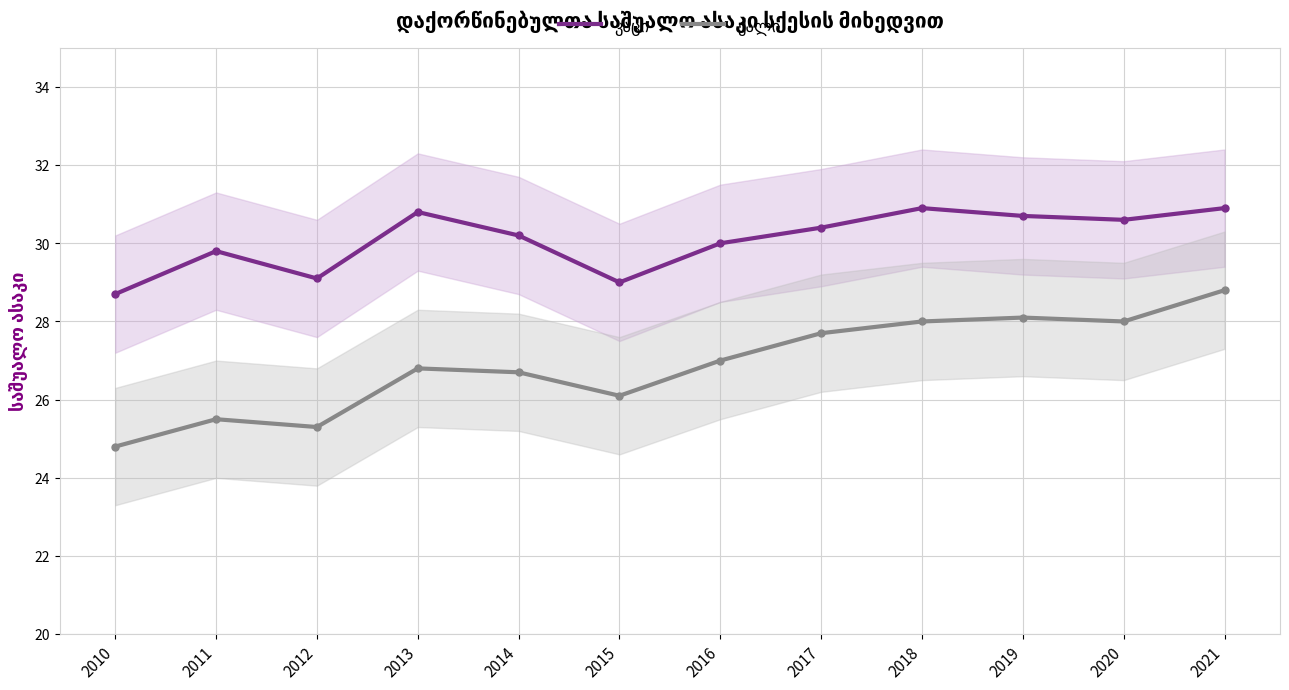

What are all the series names shown in the legend?

კაცი, ქალი